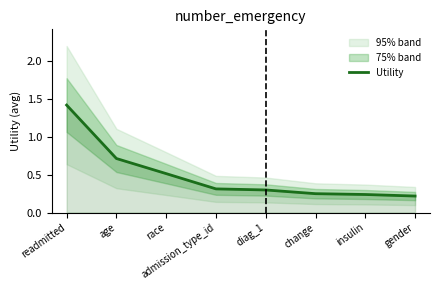

Reading left to right, list all the values displayed in this chart.

1.4	0.7	0.5	0.3	0.3	0.2	0.2	0.2